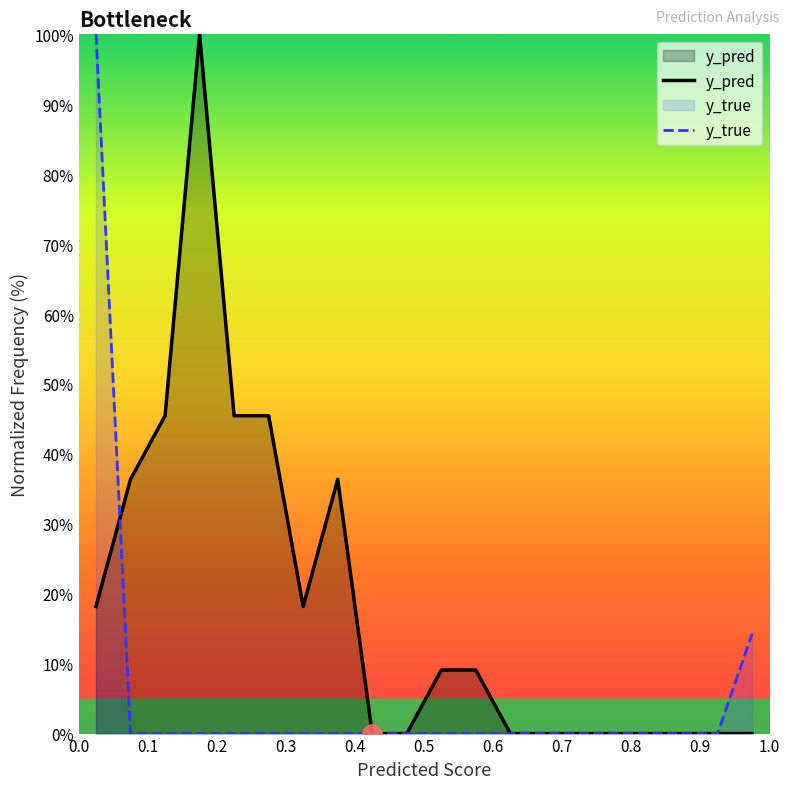

How many lines are shown in the chart?

2